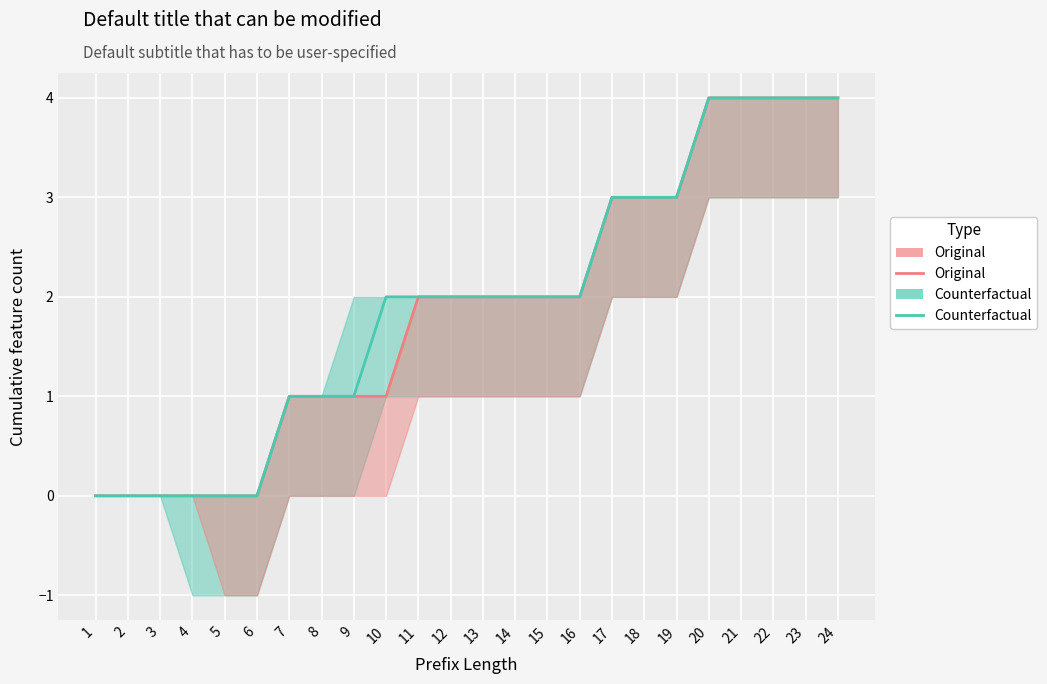

Reading left to right, list all the values displayed in this chart.

Original: 0	0	0	0	0	0	1	1	1	1	2	2	2	2	2	2	3	3	3	4	4	4	4	4
Counterfactual: 0	0	0	0	0	0	1	1	1	2	2	2	2	2	2	2	3	3	3	4	4	4	4	4